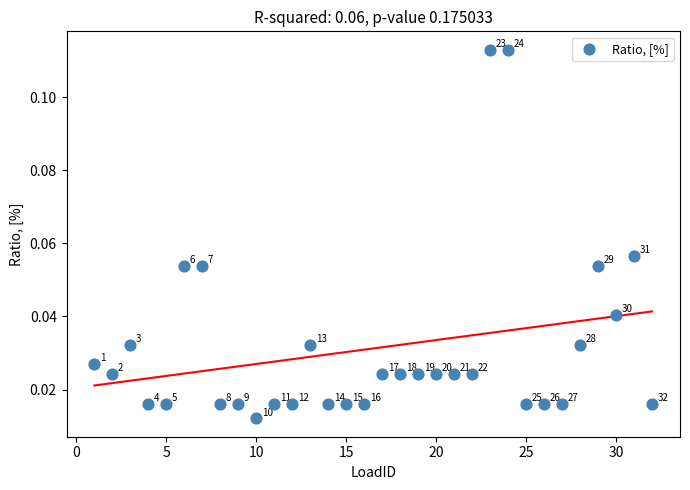

What is the range of X values (max minus min)?

31.0